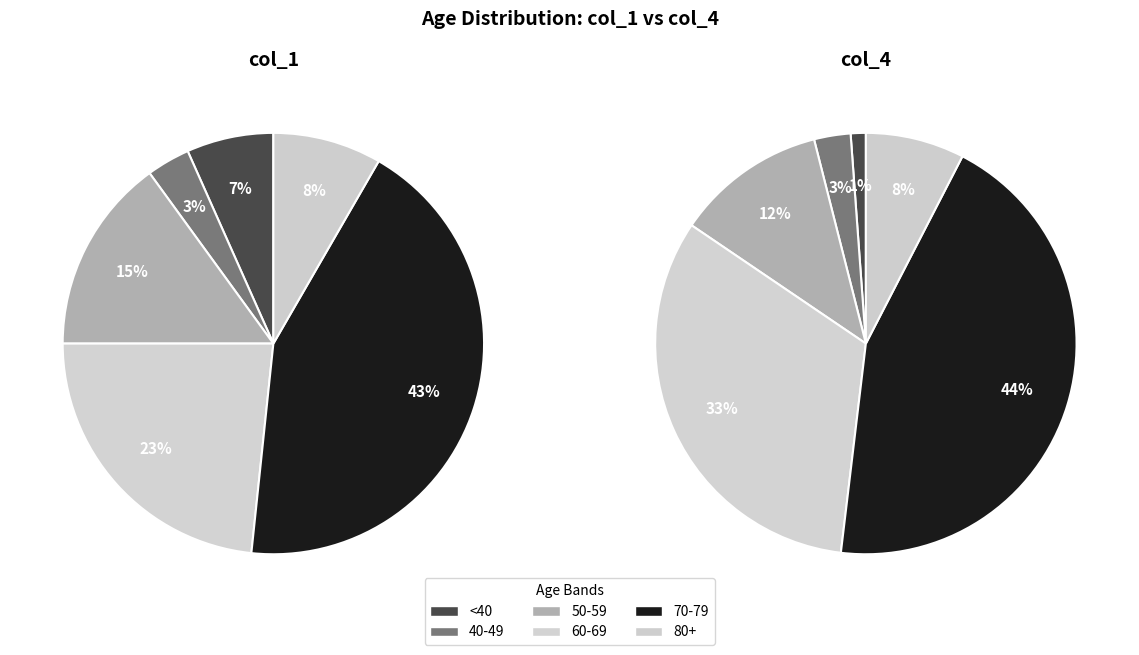

Rank the series by their average value, from lowest to highest.

col_1, col_4